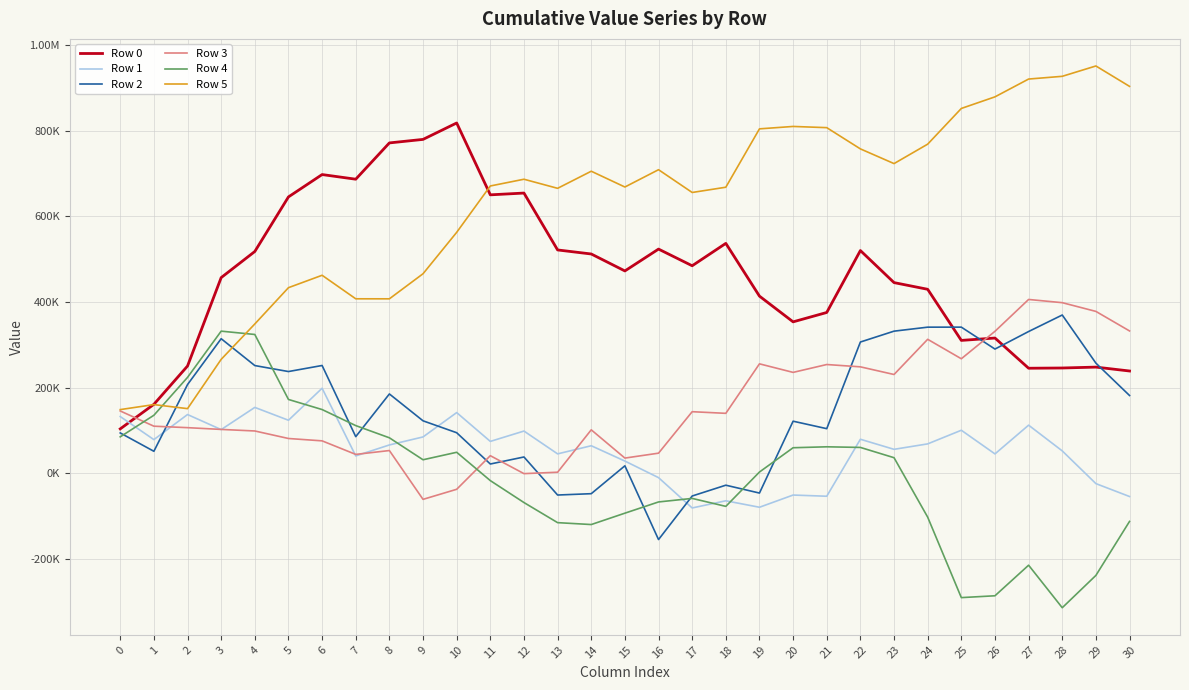

Rank the categories by Row 5 value from highest to lowest.

29, 28, 27, 30, 26, 25, 20, 21, 19, 24, 22, 23, 16, 14, 12, 11, 15, 18, 13, 17, 10, 9, 6, 5, 7, 8, 4, 3, 1, 2, 0